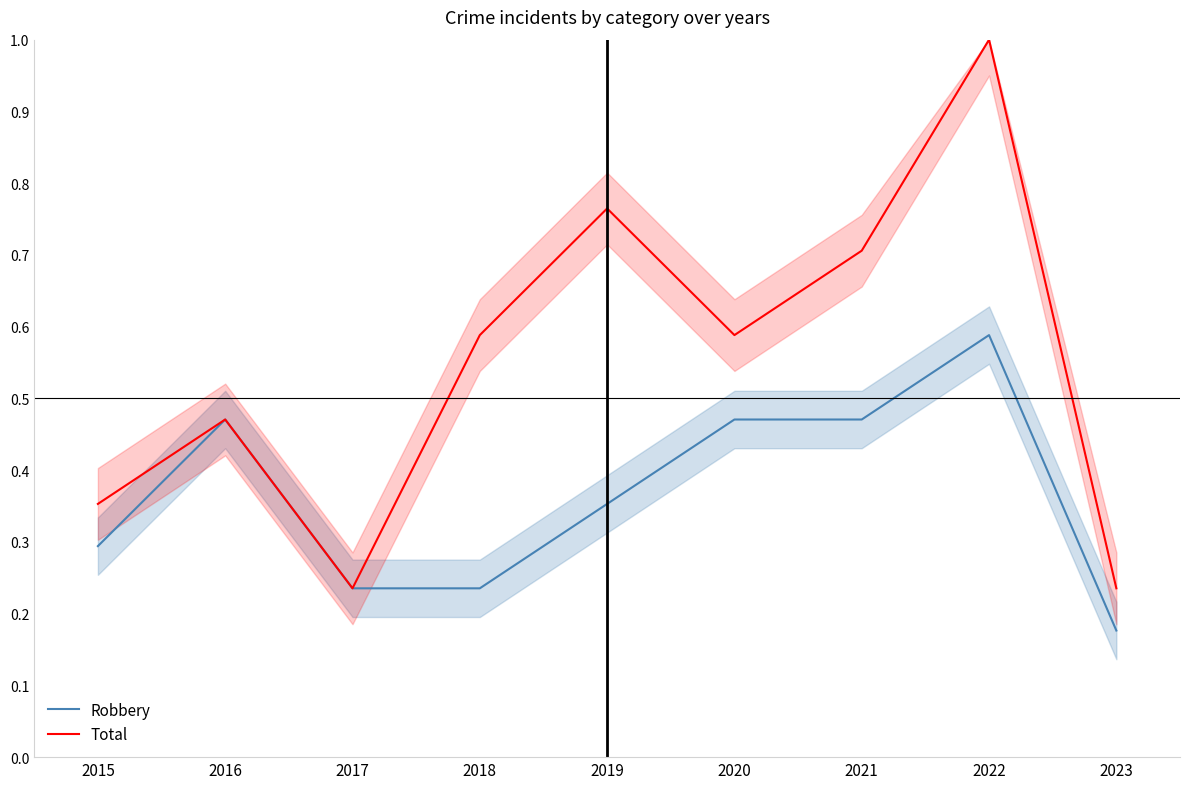

What value does the Total series have at 2022?

1.0